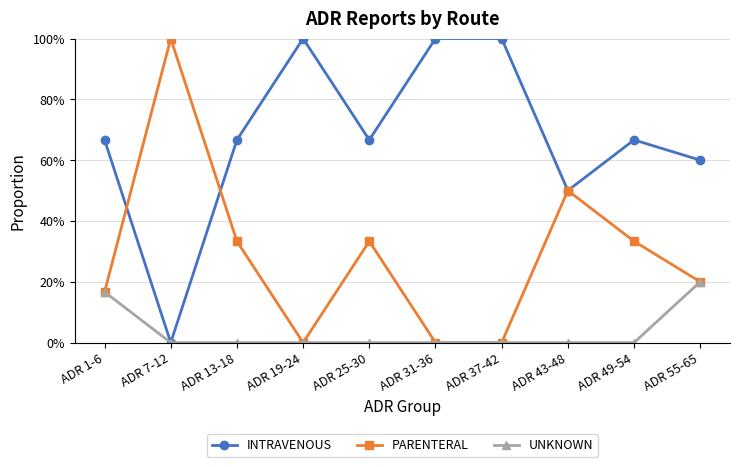

What is the average value of the PARENTERAL series?

0.3